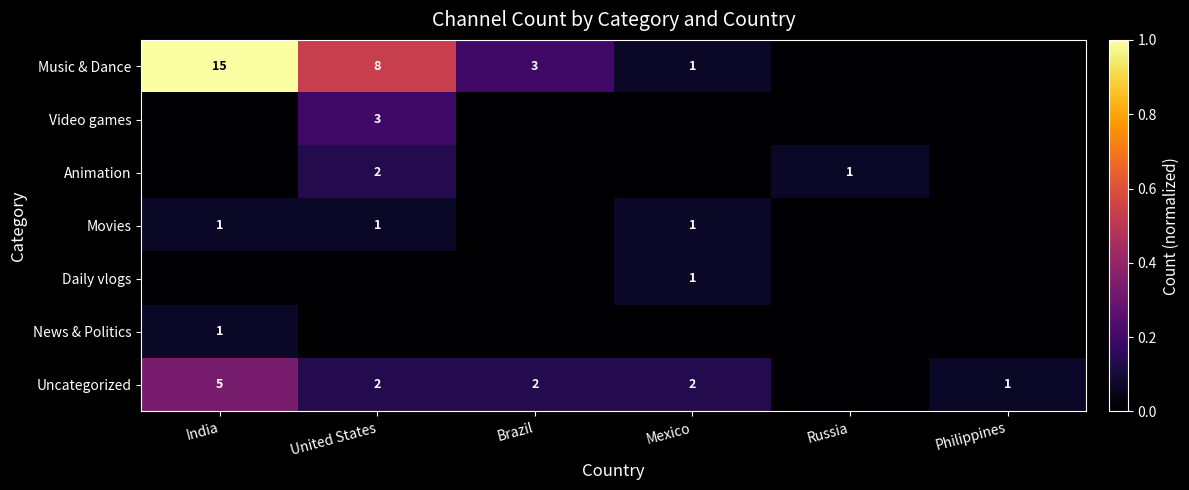

What is the sum of the Music & Dance values at India and United States?

23